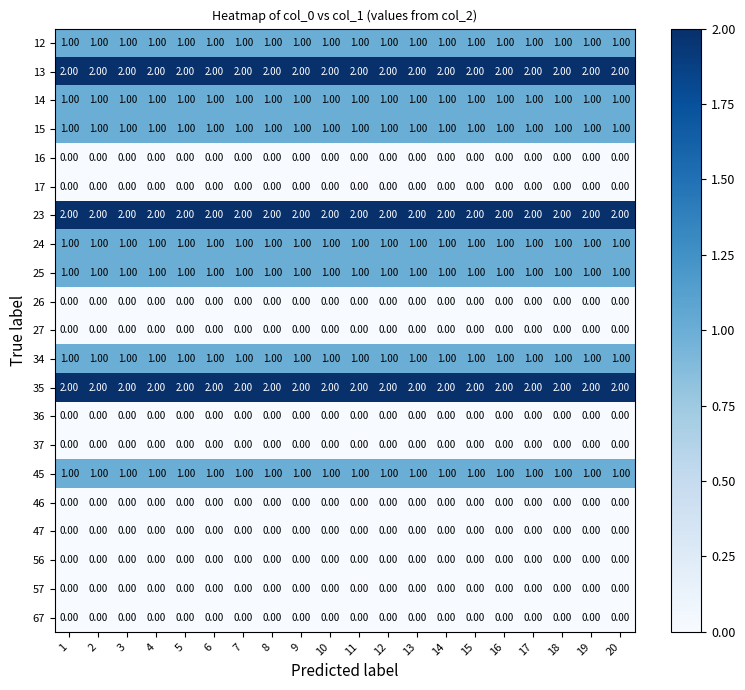

What is the total value across all series at 4?

13